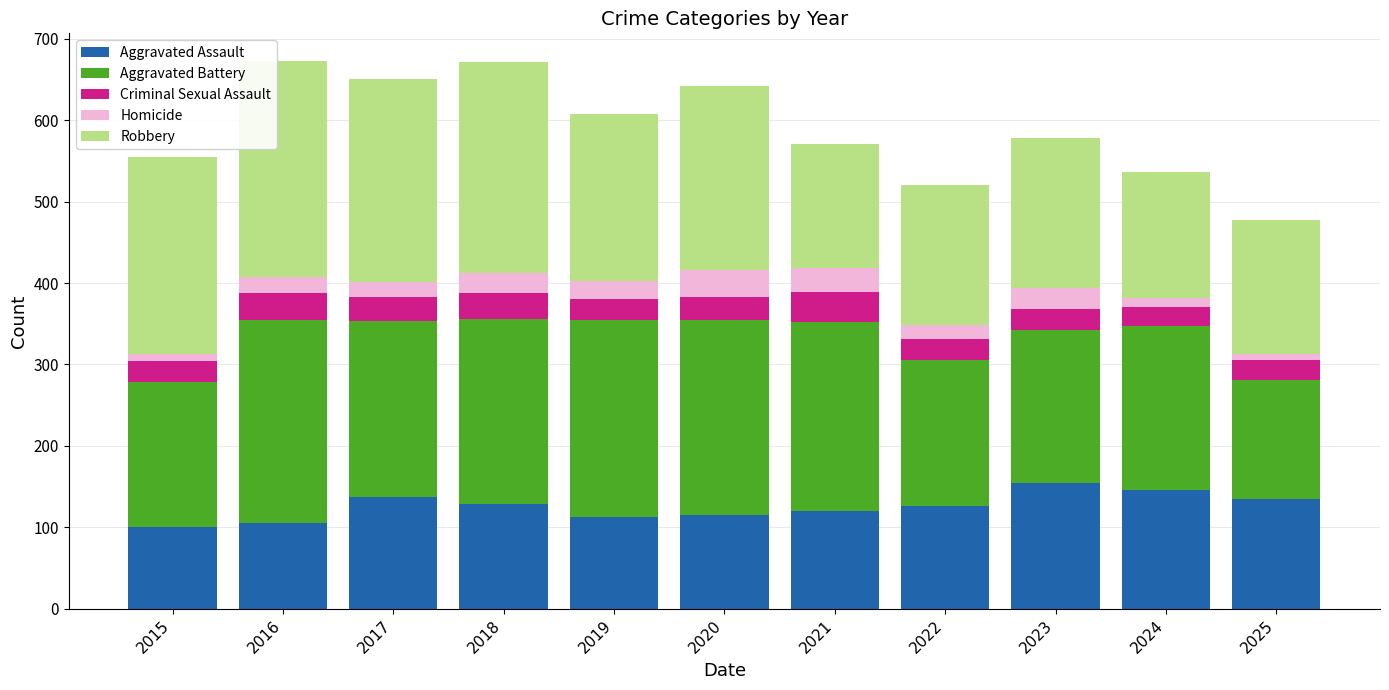

True or false: Aggravated Assault has a value of 205 at 2018.

False